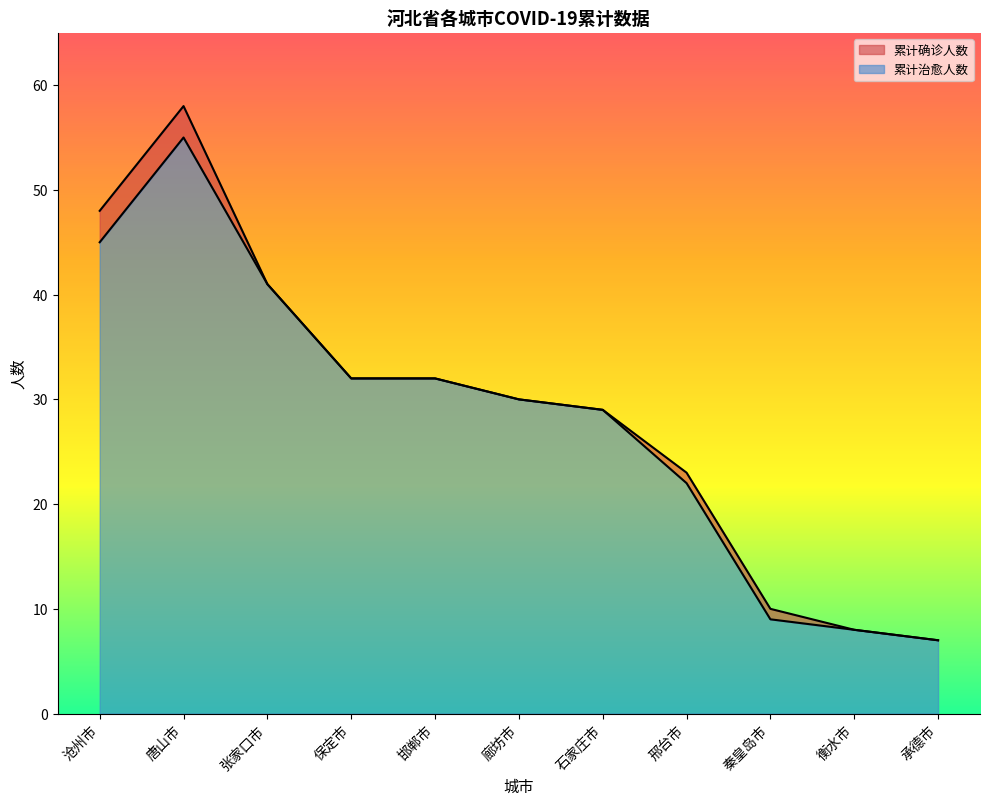

Reading left to right, list all the values displayed in this chart.

累计确诊人数: 48	58	41	32	32	30	29	23	10	8	7
累计治愈人数: 45	55	41	32	32	30	29	22	9	8	7